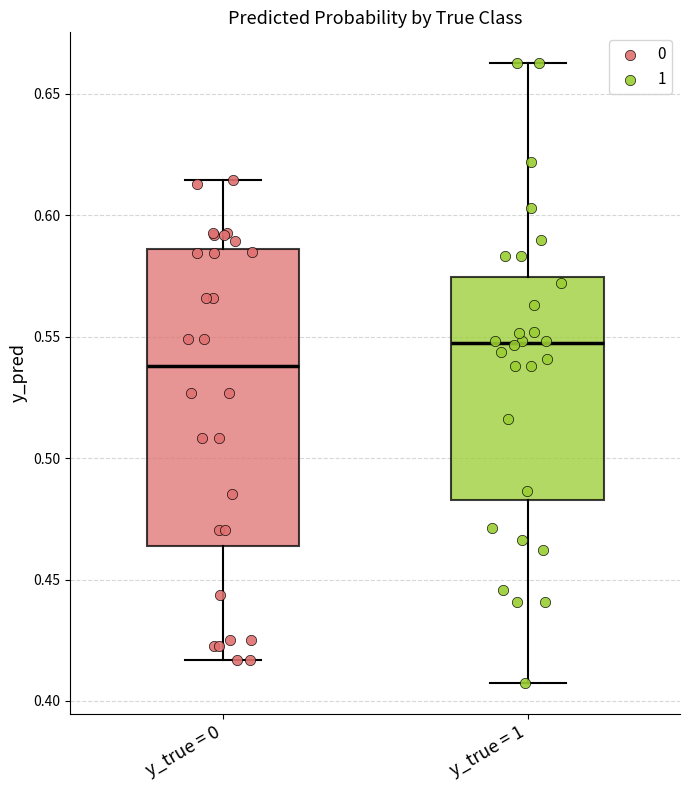

Where does the upper whisker of the box for y_true = 0 end on the y-axis? The values are not printed on the chart, so give them approximately, as read against the axis.

0.615